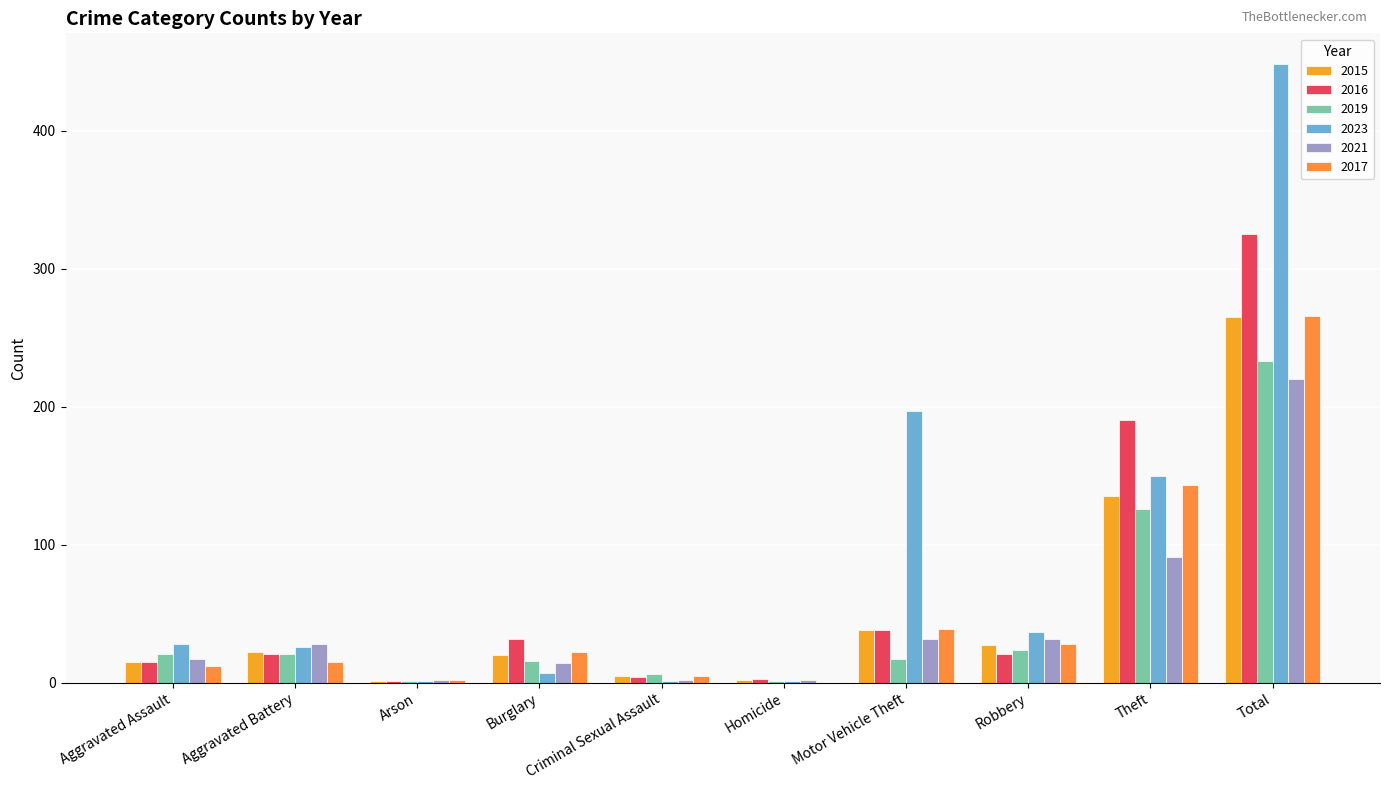

Reading left to right, transcribe all the data shown in this chart.

2015: Aggravated Assault=15	Aggravated Battery=22	Arson=1	Burglary=20	Criminal Sexual Assault=5	Homicide=2	Motor Vehicle Theft=38	Robbery=27	Theft=135	Total=265
2016: Aggravated Assault=15	Aggravated Battery=21	Arson=1	Burglary=32	Criminal Sexual Assault=4	Homicide=3	Motor Vehicle Theft=38	Robbery=21	Theft=190	Total=325
2019: Aggravated Assault=21	Aggravated Battery=21	Arson=1	Burglary=16	Criminal Sexual Assault=6	Homicide=1	Motor Vehicle Theft=17	Robbery=24	Theft=126	Total=233
2023: Aggravated Assault=28	Aggravated Battery=26	Arson=1	Burglary=7	Criminal Sexual Assault=1	Homicide=1	Motor Vehicle Theft=197	Robbery=37	Theft=150	Total=448
2021: Aggravated Assault=17	Aggravated Battery=28	Arson=2	Burglary=14	Criminal Sexual Assault=2	Homicide=2	Motor Vehicle Theft=32	Robbery=32	Theft=91	Total=220
2017: Aggravated Assault=12	Aggravated Battery=15	Arson=2	Burglary=22	Criminal Sexual Assault=5	Homicide=0	Motor Vehicle Theft=39	Robbery=28	Theft=143	Total=266